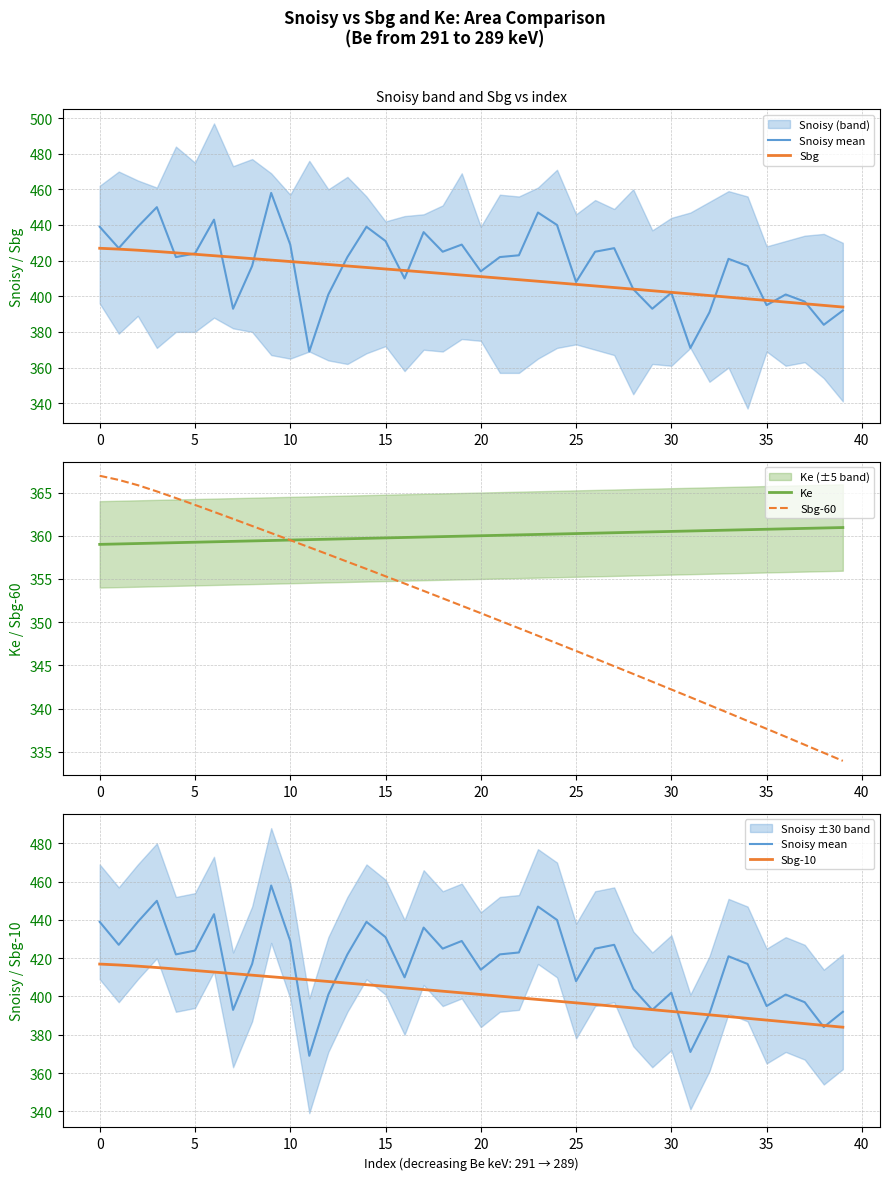

What is the minimum value for Sbg?

393.9